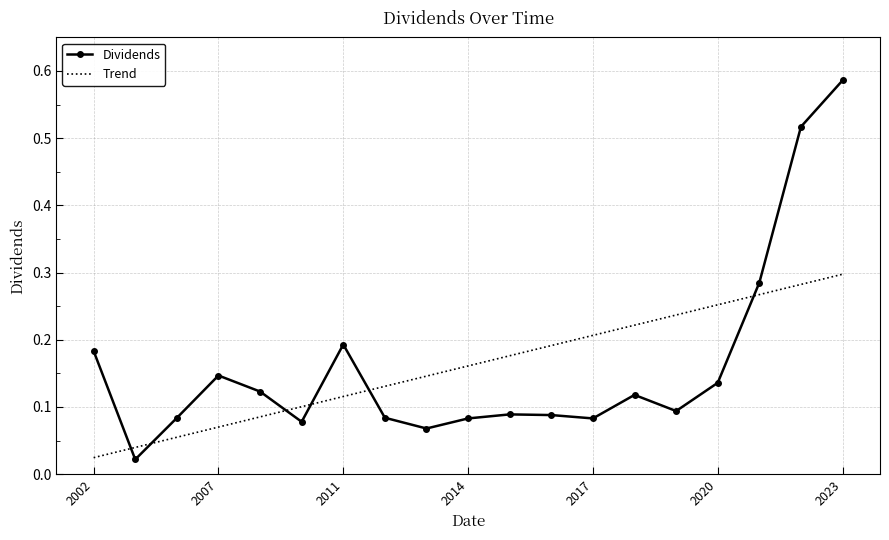

Which series has the widest spread of values?

Dividends